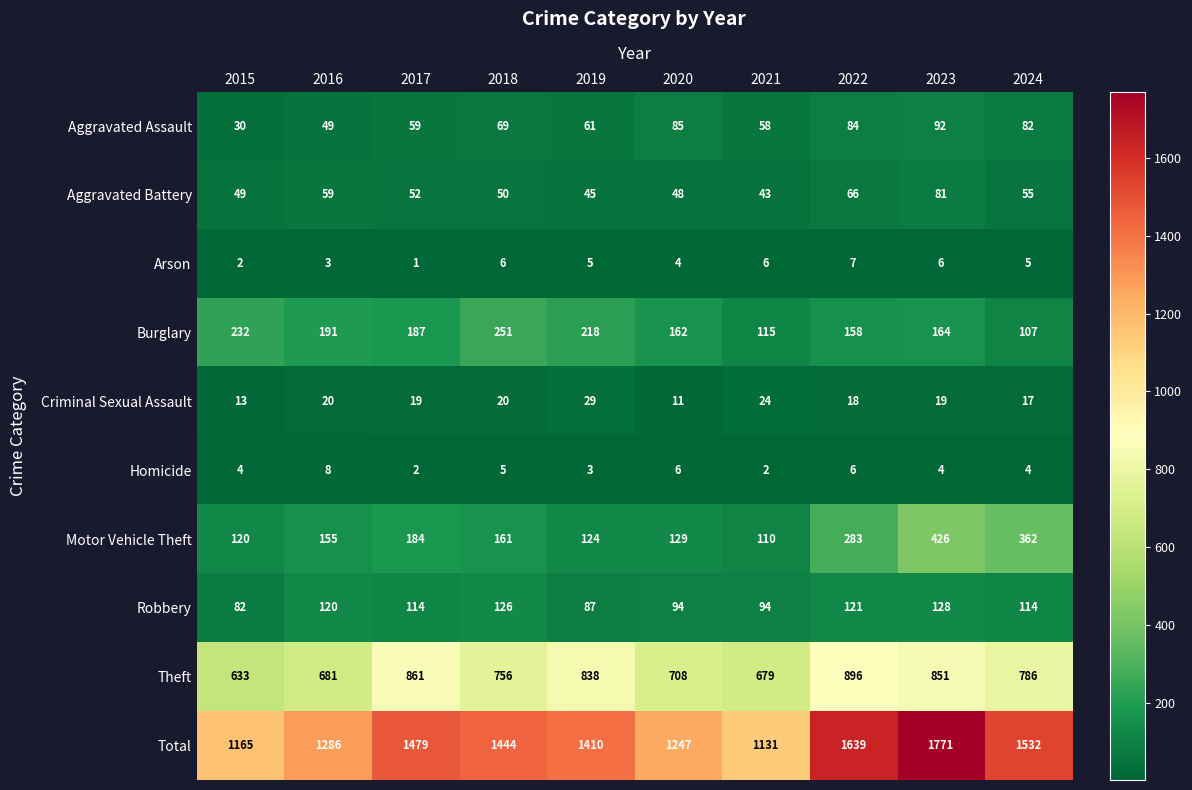

What is the sum of the Criminal Sexual Assault values at 2024 and 2021?

41